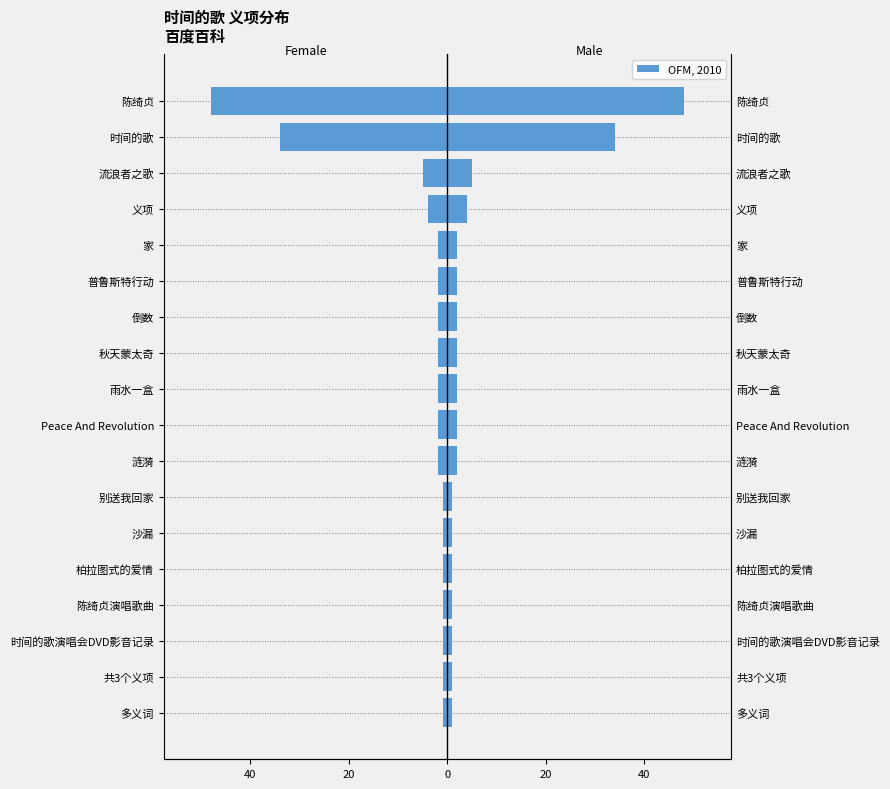

The value of Female at 涟漪 is -3. True or false?

False